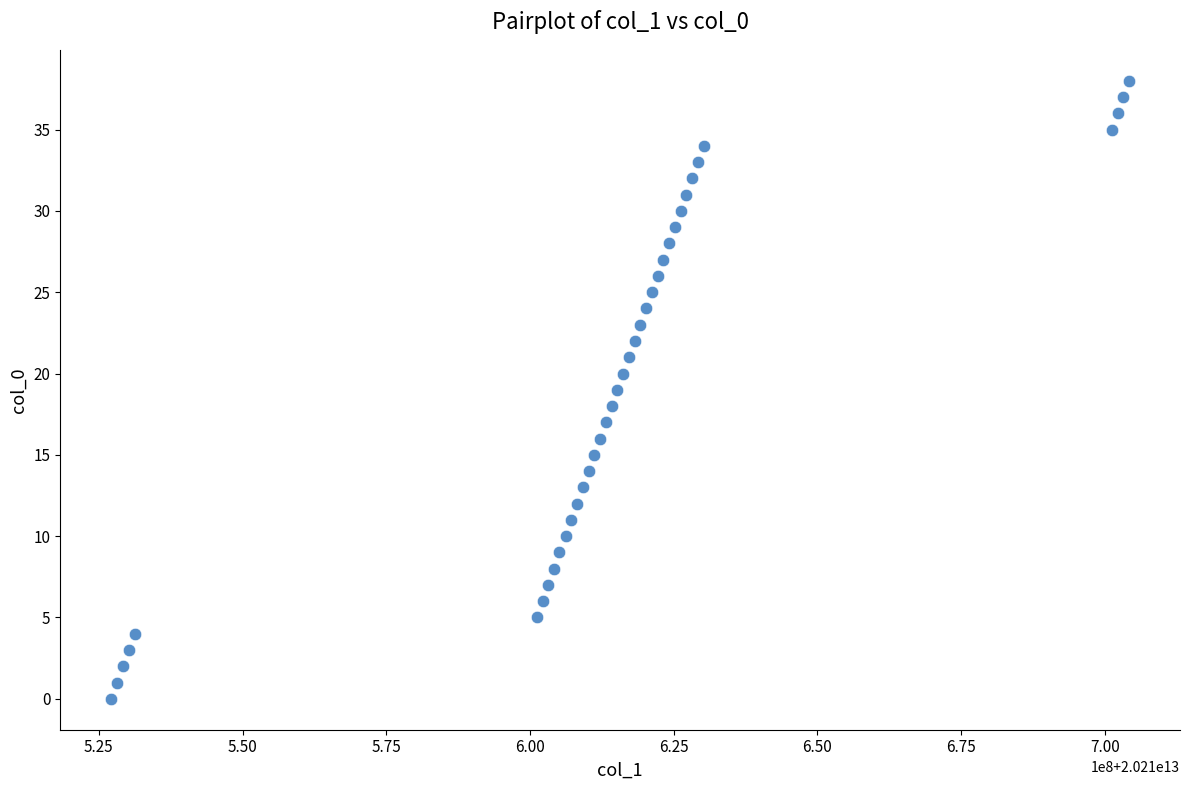

What is the range of X values (max minus min)?

177052289